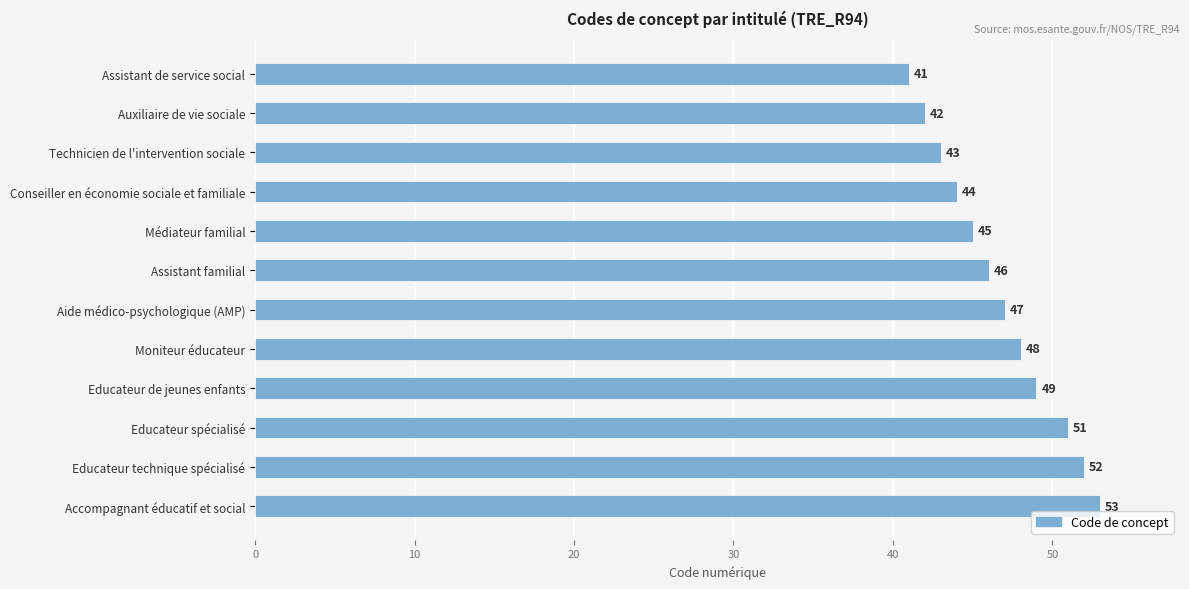

Reading top to bottom, what are all the values shown in this chart?

41	42	43	44	45	46	47	48	49	51	52	53